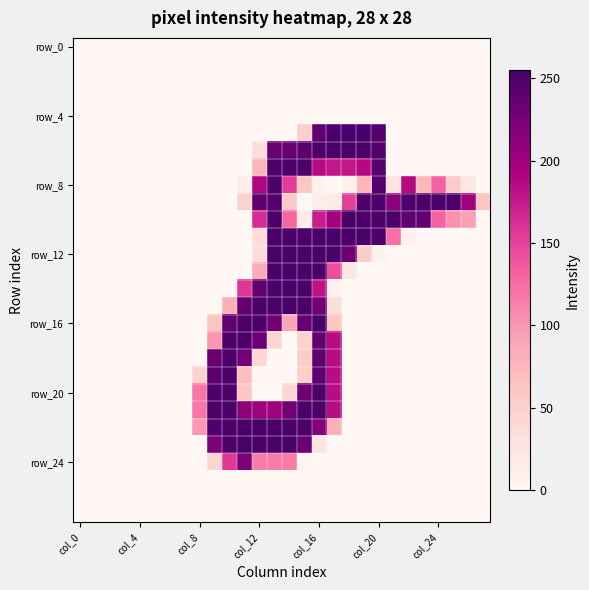

Which label corresponds to the smallest value in the chart?

col_0